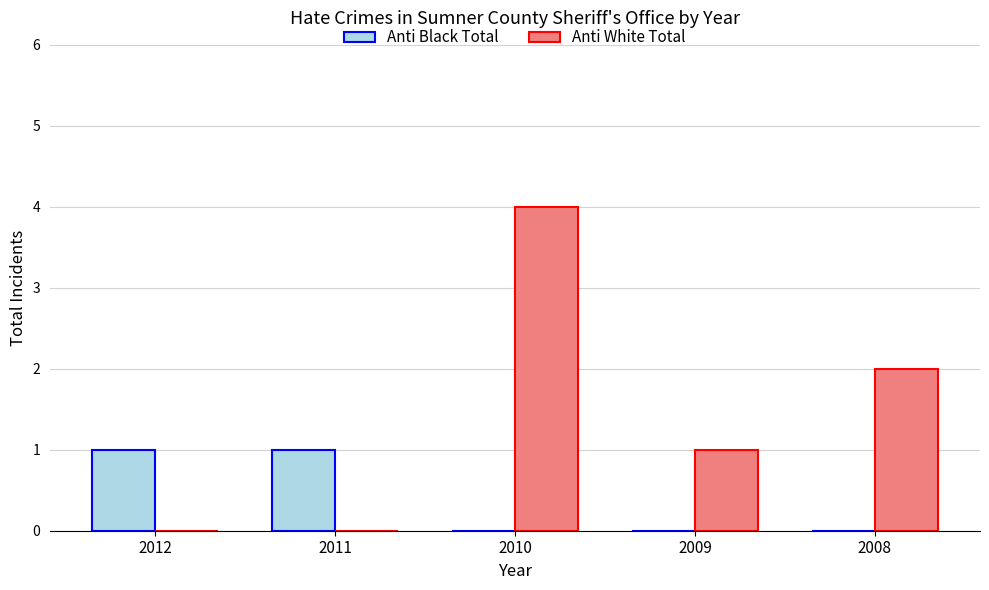

Count the number of data series in this chart.

2